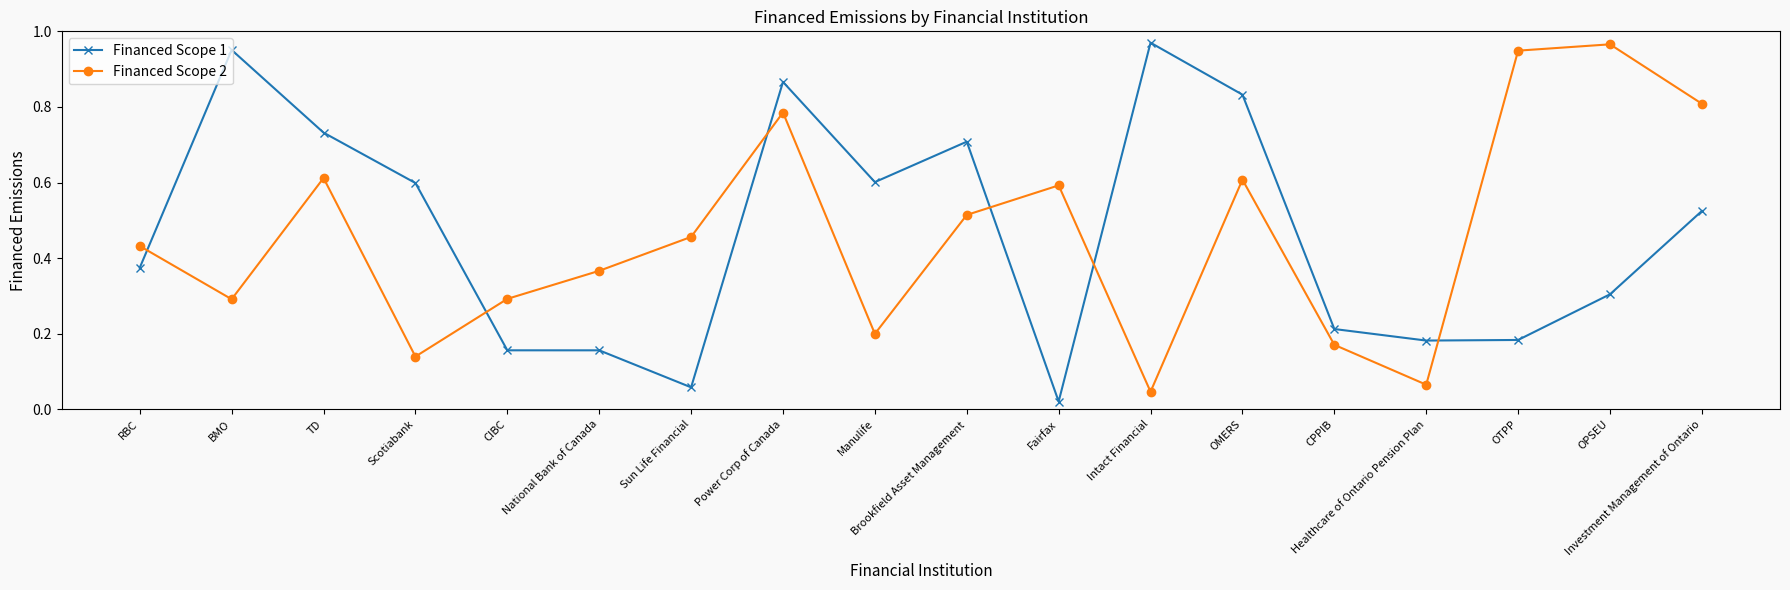

Does the chart display data point markers on the line(s)?

Yes